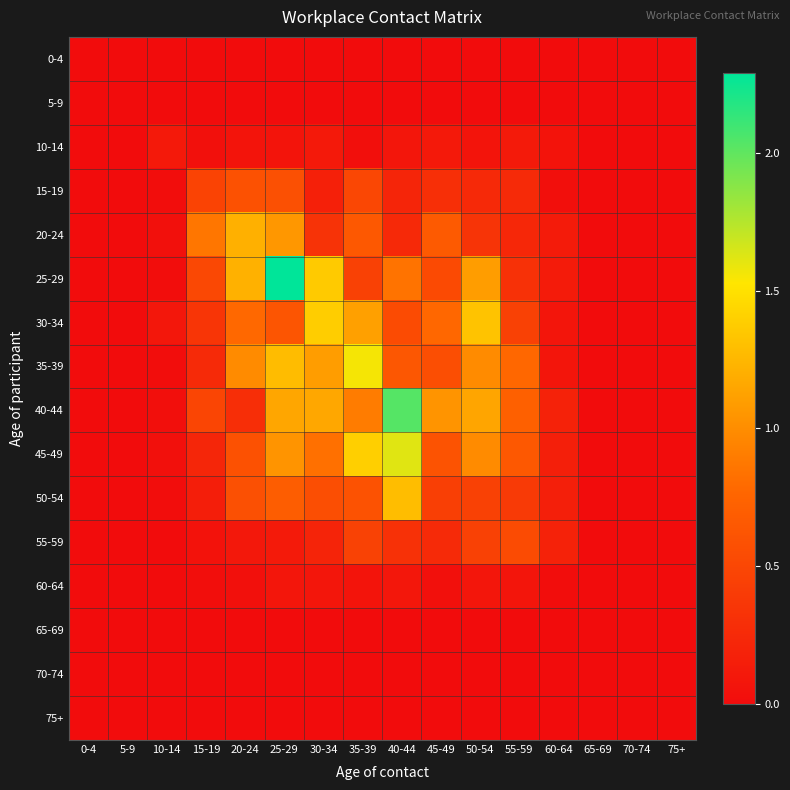

Which series has the widest spread of values?

25-29